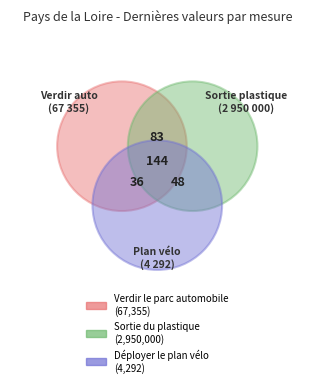

Between Sortie du plastique and Verdir le parc automobile, which is larger?

Sortie du plastique